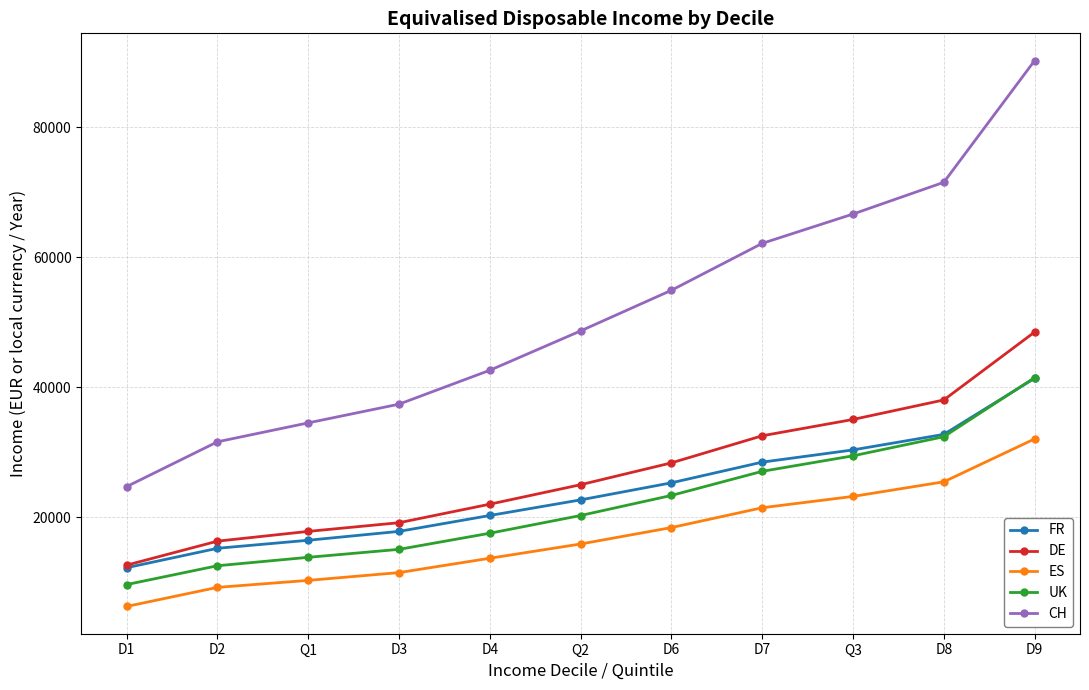

True or false: DE and UK intersect in this chart.

False